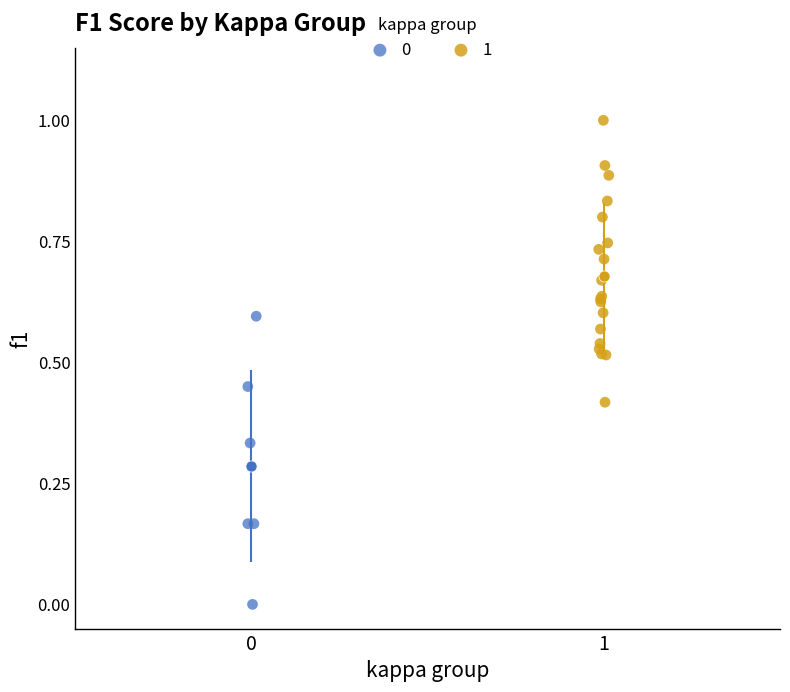

Which series contains the lowest Y value?

0